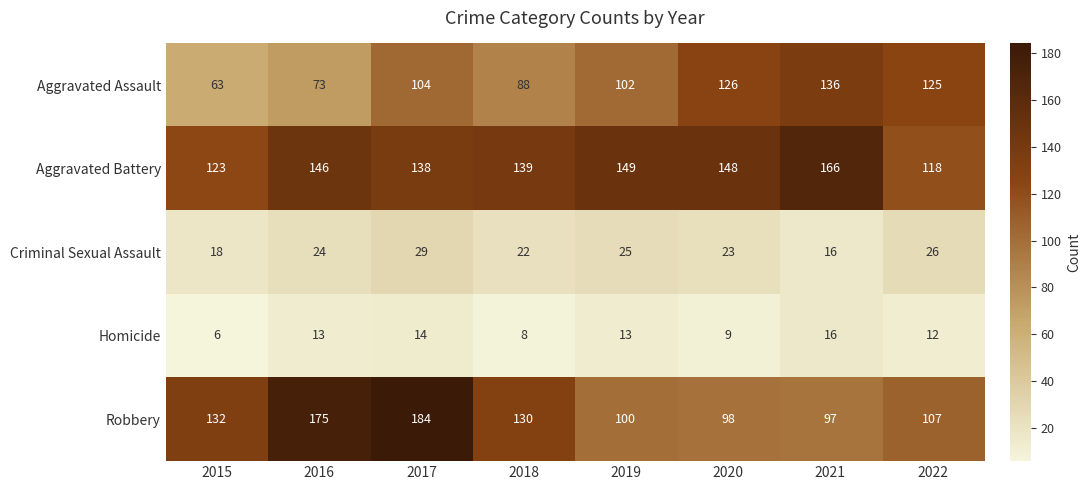

What is the sum of all Aggravated Assault values?

817